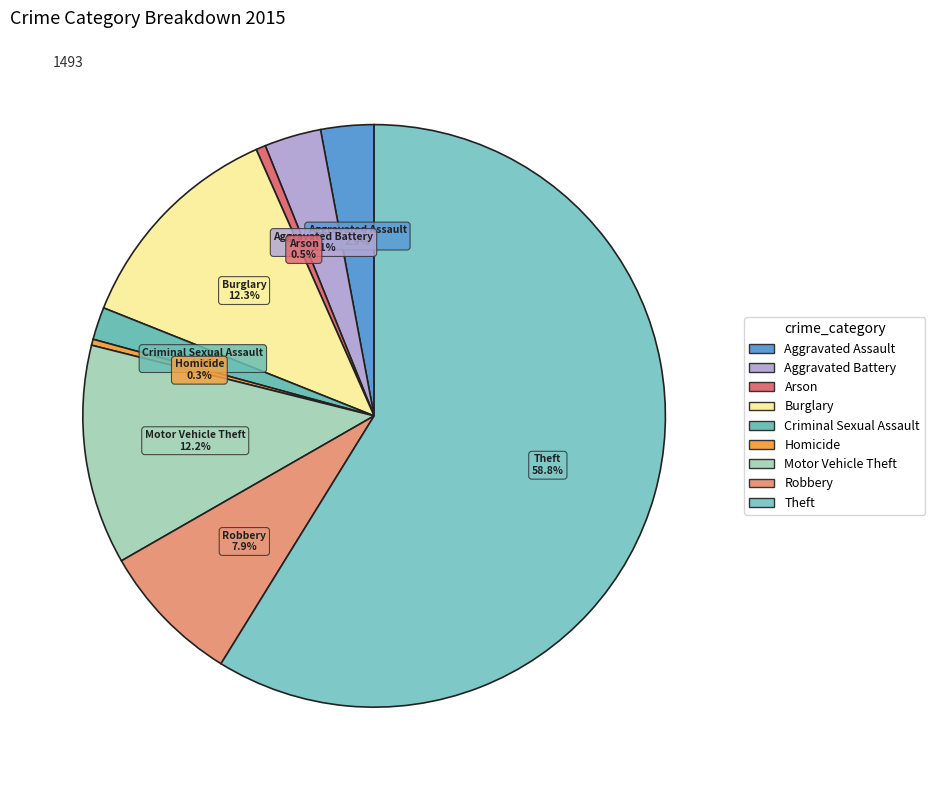

What percentage is the Criminal Sexual Assault slice, to the nearest percent?

2%